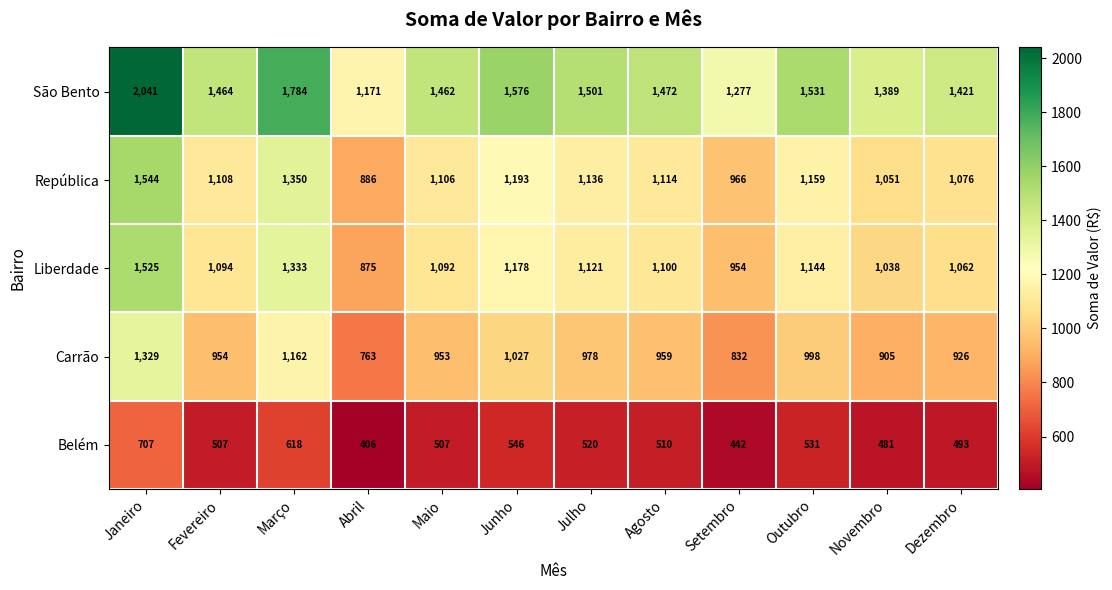

The São Bento series shows 640 at Agosto. True or false?

False